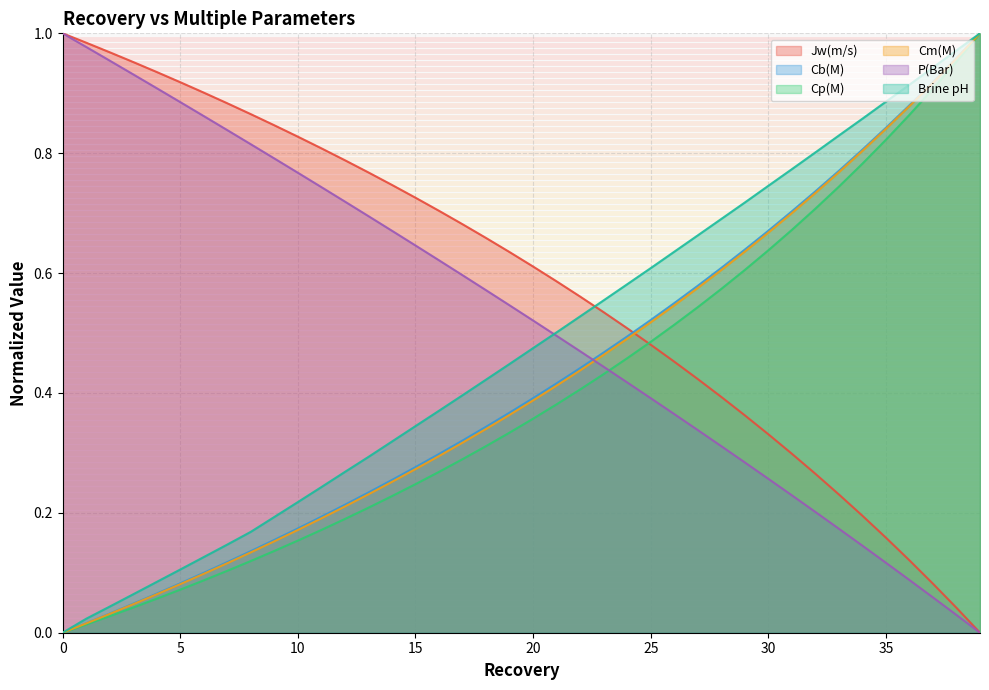

How many data points in Cm(M) are above 0?

39